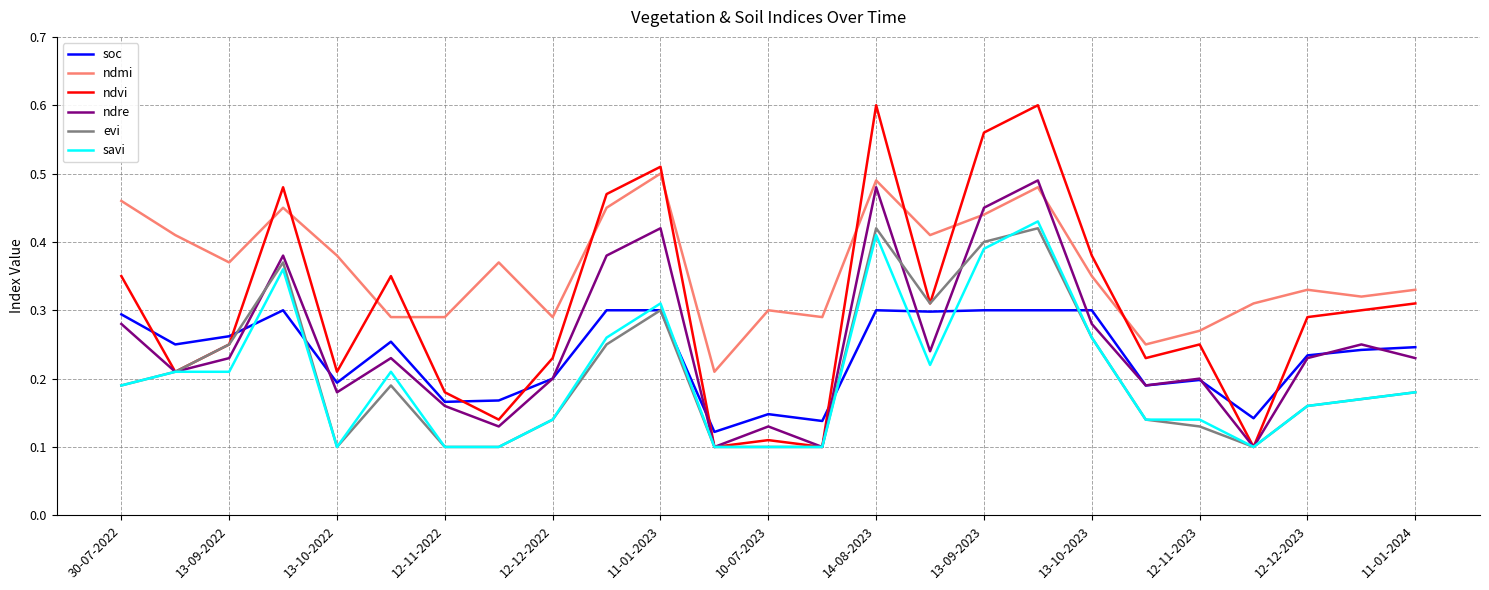

Which series has the largest range (max minus min)?

ndvi